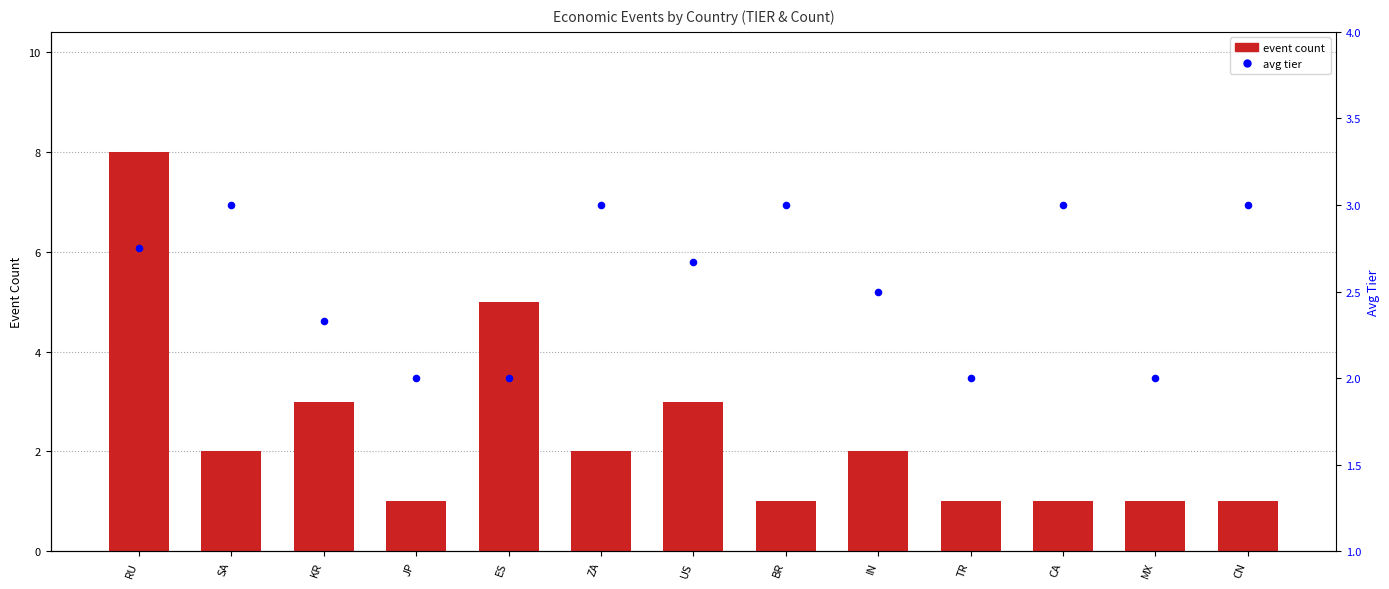

At which category is the sum across all series the highest?

RU